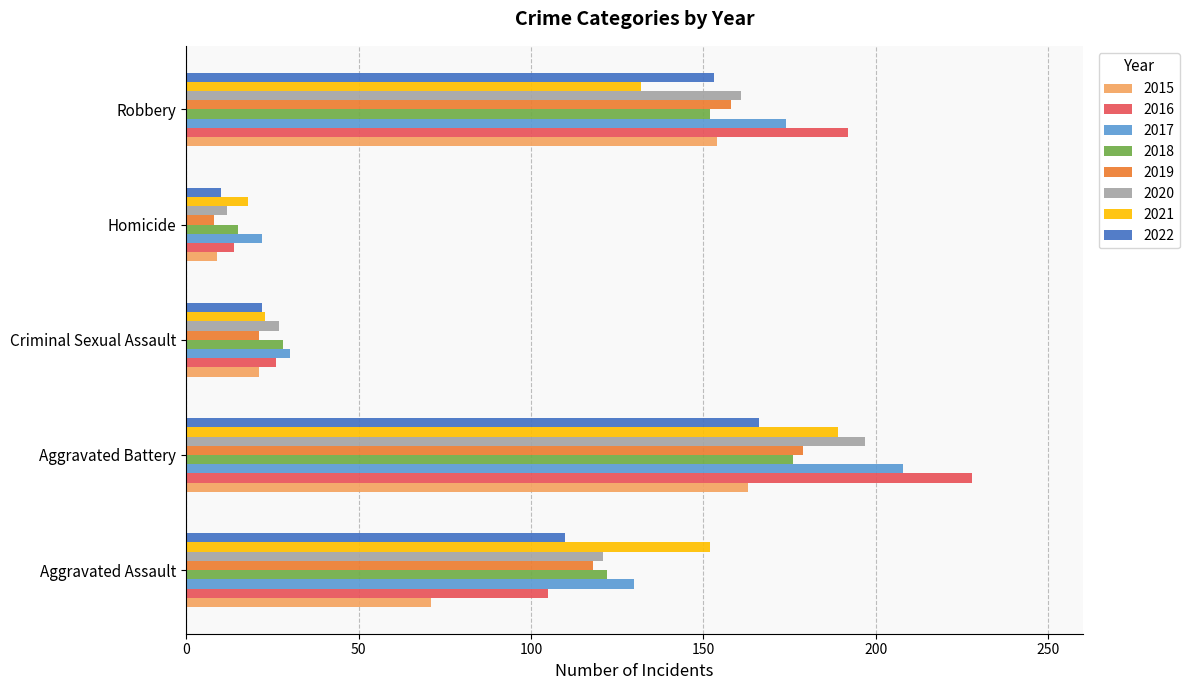

How many data points in 2019 are less than 118?

2